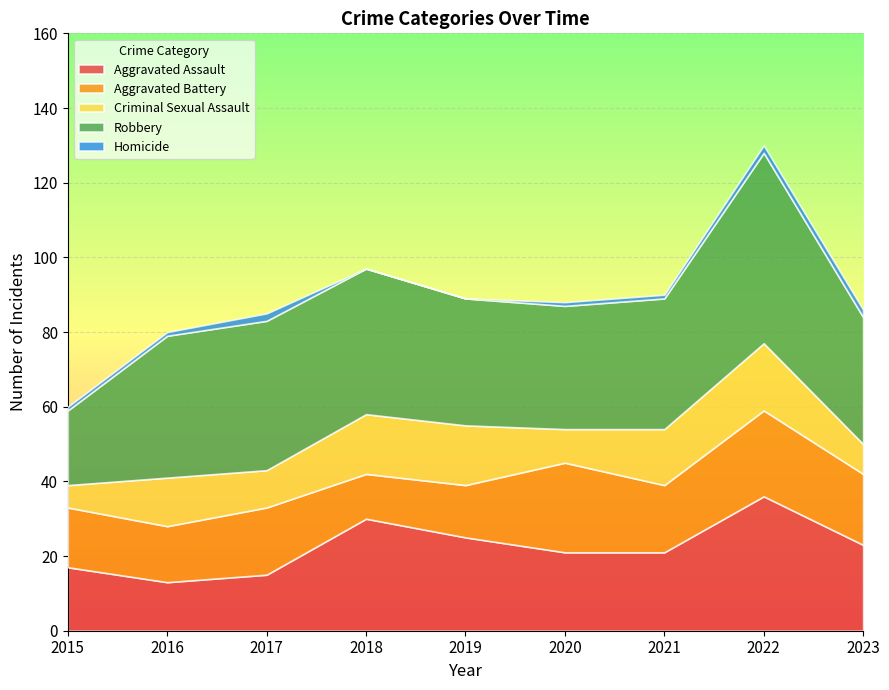

Count the number of data series in this chart.

5